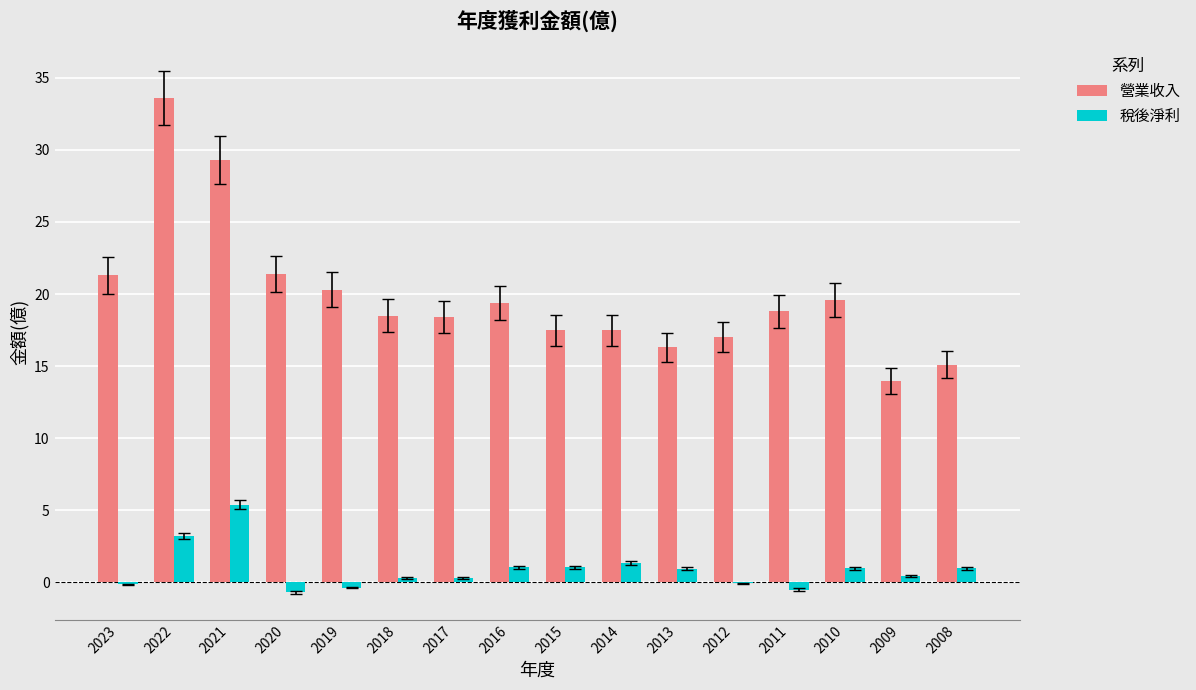

What is the maximum value shown in the chart?

33.6